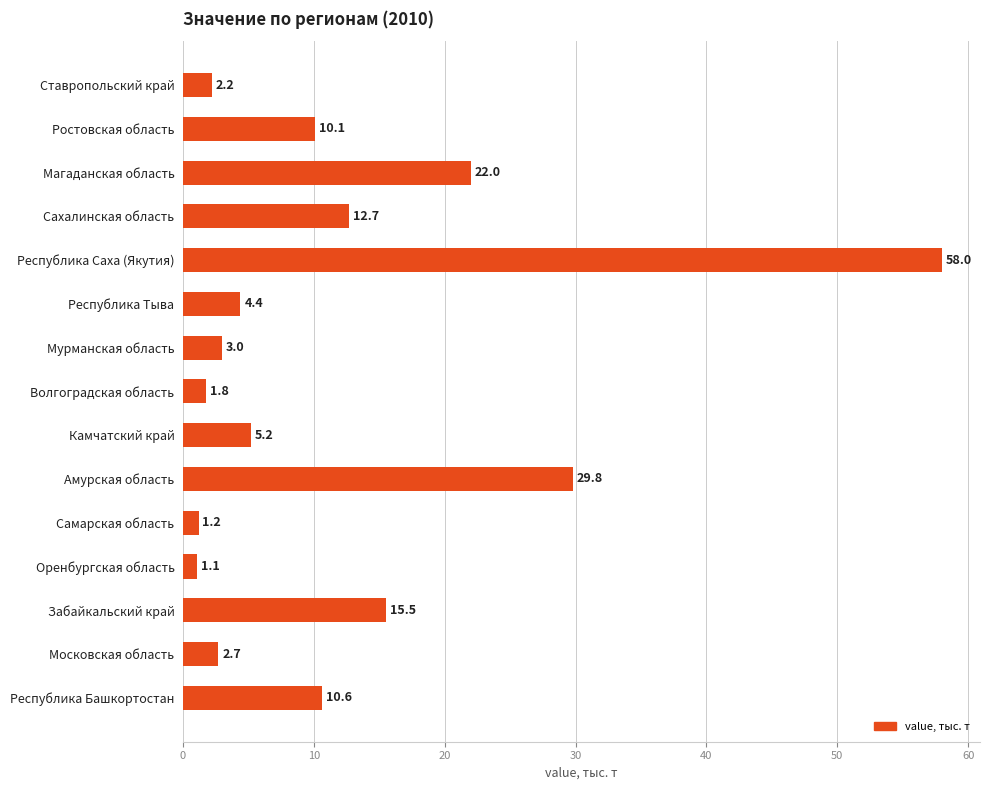

What is the smallest value displayed?

1.1